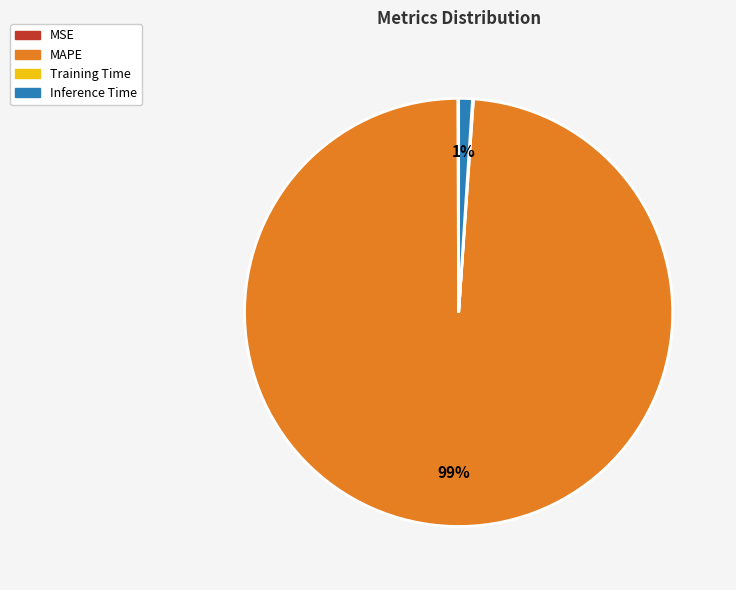

To the nearest percent, what is the difference between the Inference Time and MAPE slice percentages?

98%